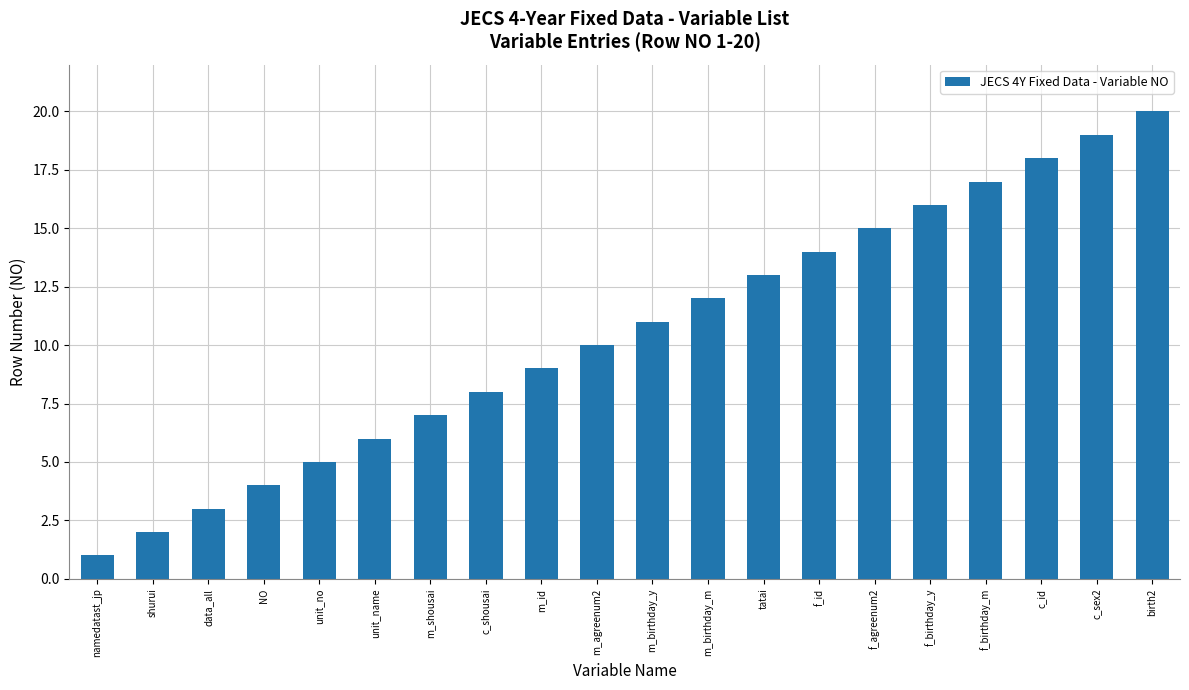

Which label corresponds to the smallest value in the chart?

namedatast_jp